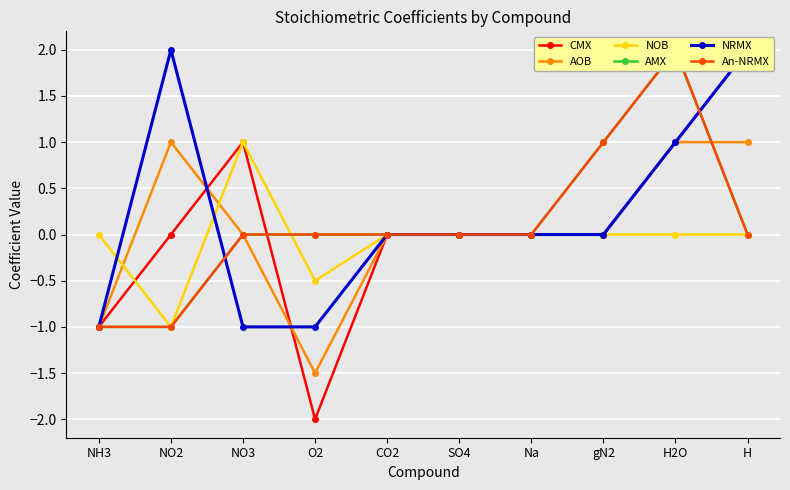

List the labels in order of NRMX value, smallest first.

NH3, NO3, O2, CO2, SO4, Na, gN2, H2O, NO2, H